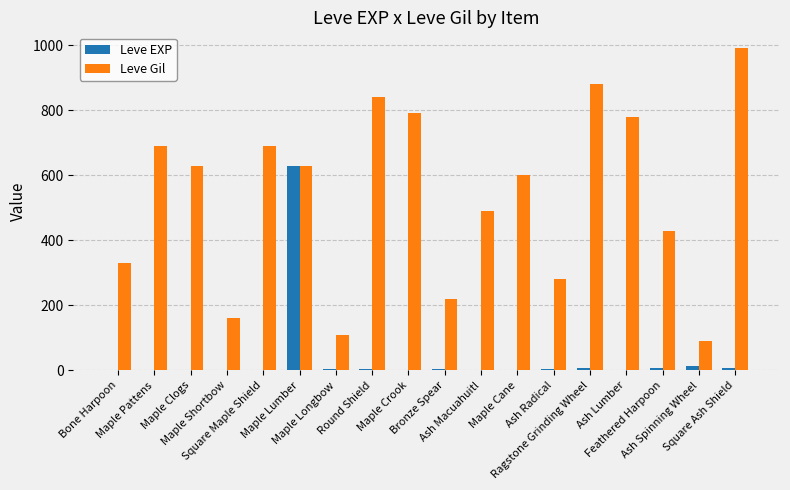

What is the total value across all series at Ash Radical?

284